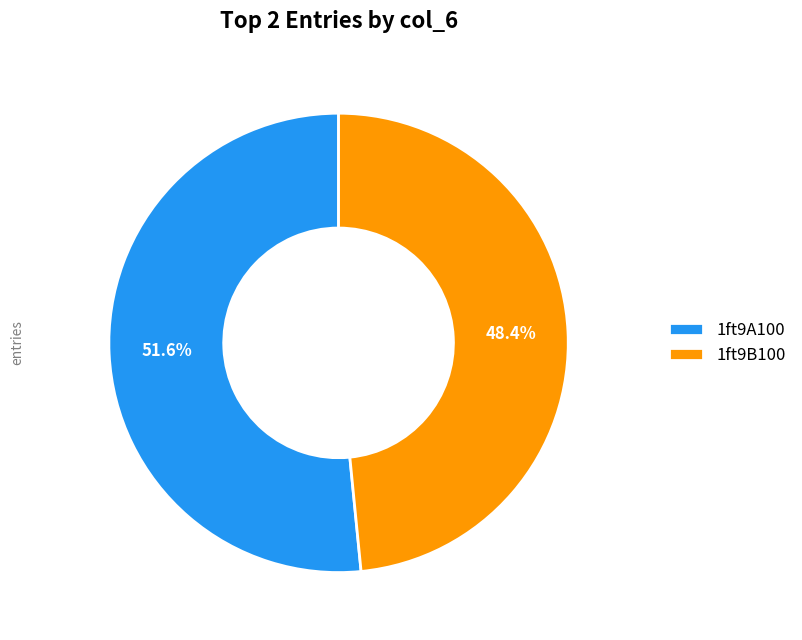

Rank the categories by value from lowest to highest.

1ft9B100, 1ft9A100